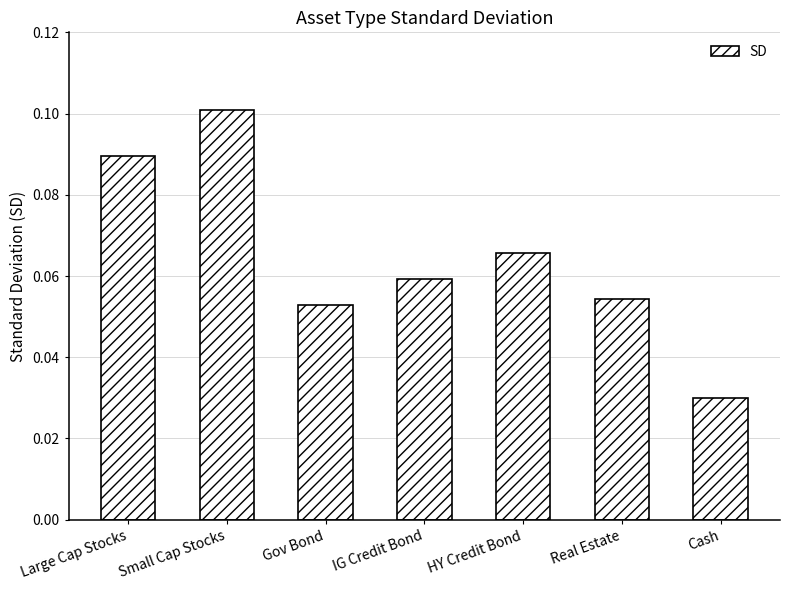

Are the bars horizontal?

No